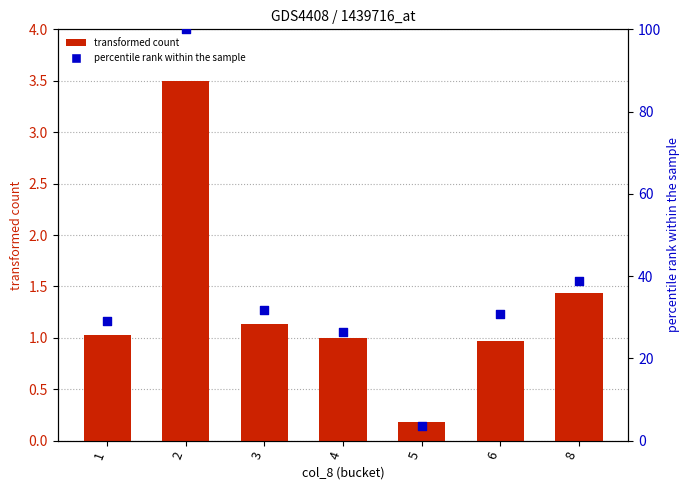

Which series has the largest Y range (max minus min)?

percentile rank (col_2)